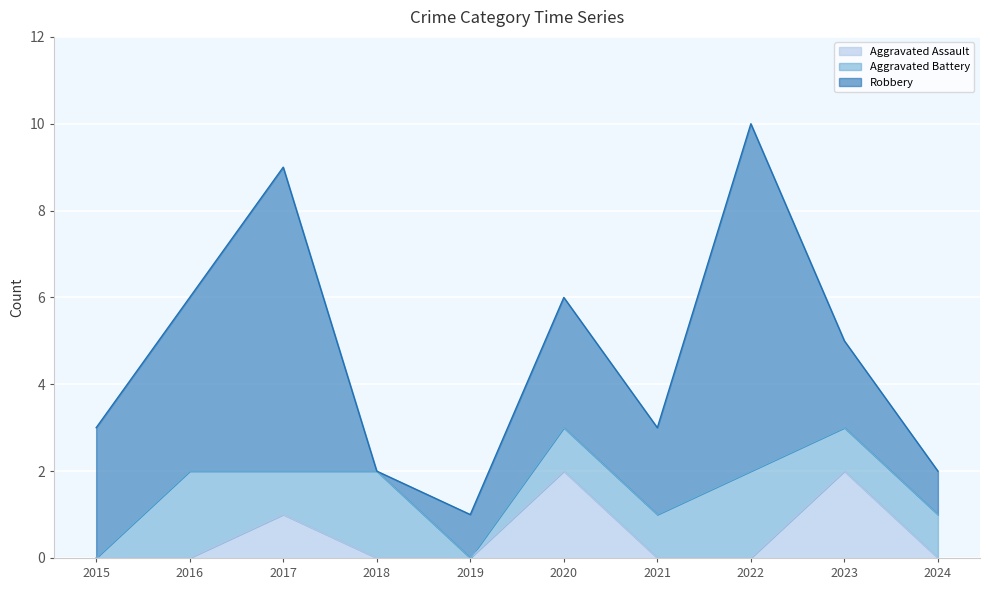

After their last crossing, which series has the higher values: Aggravated Battery or Robbery?

Robbery